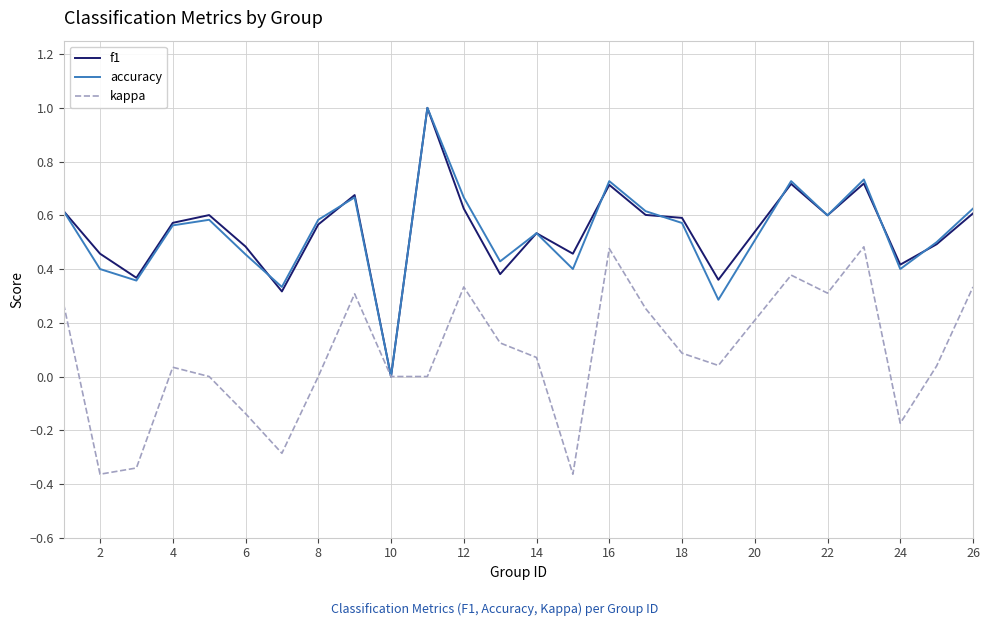

How many lines are shown in the chart?

3